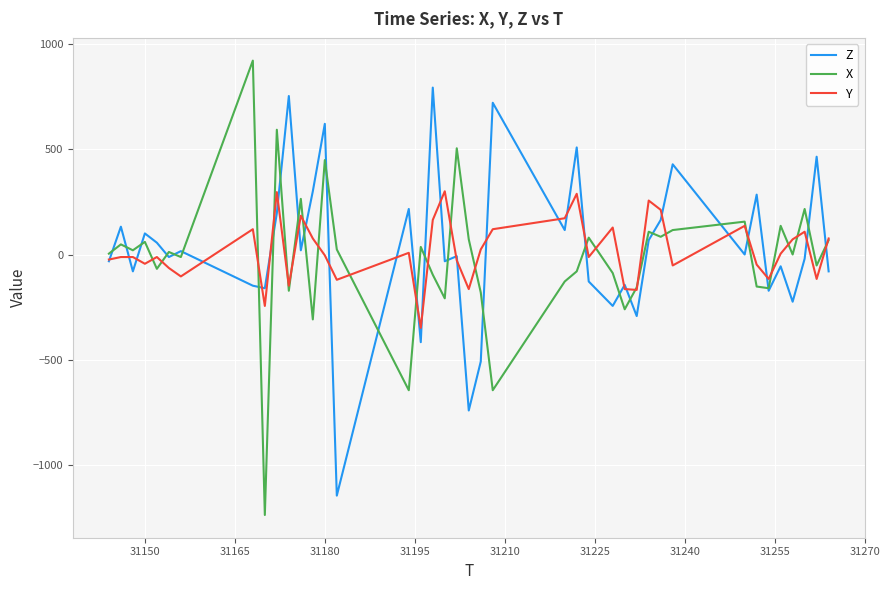

List the series in order of their peak value, highest first.

X, Z, Y